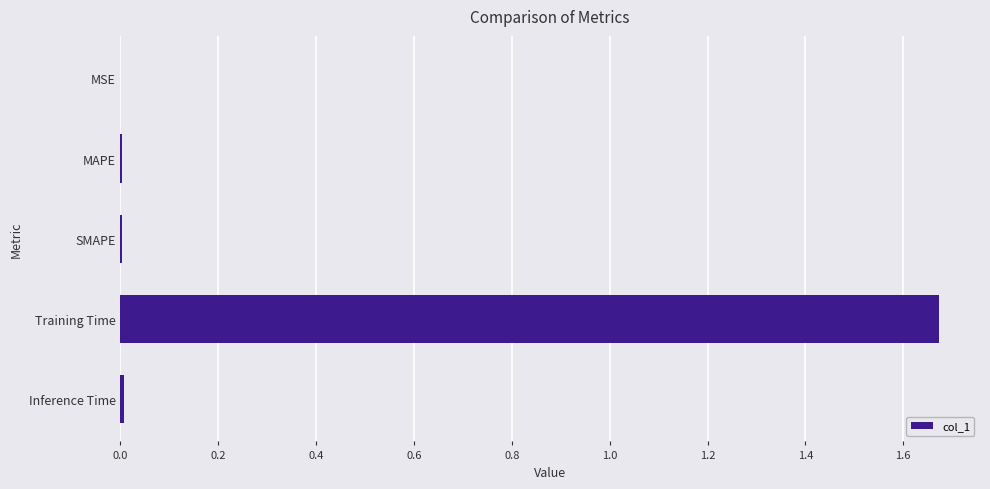

Is it true that the value at Inference Time is 0.0?

True